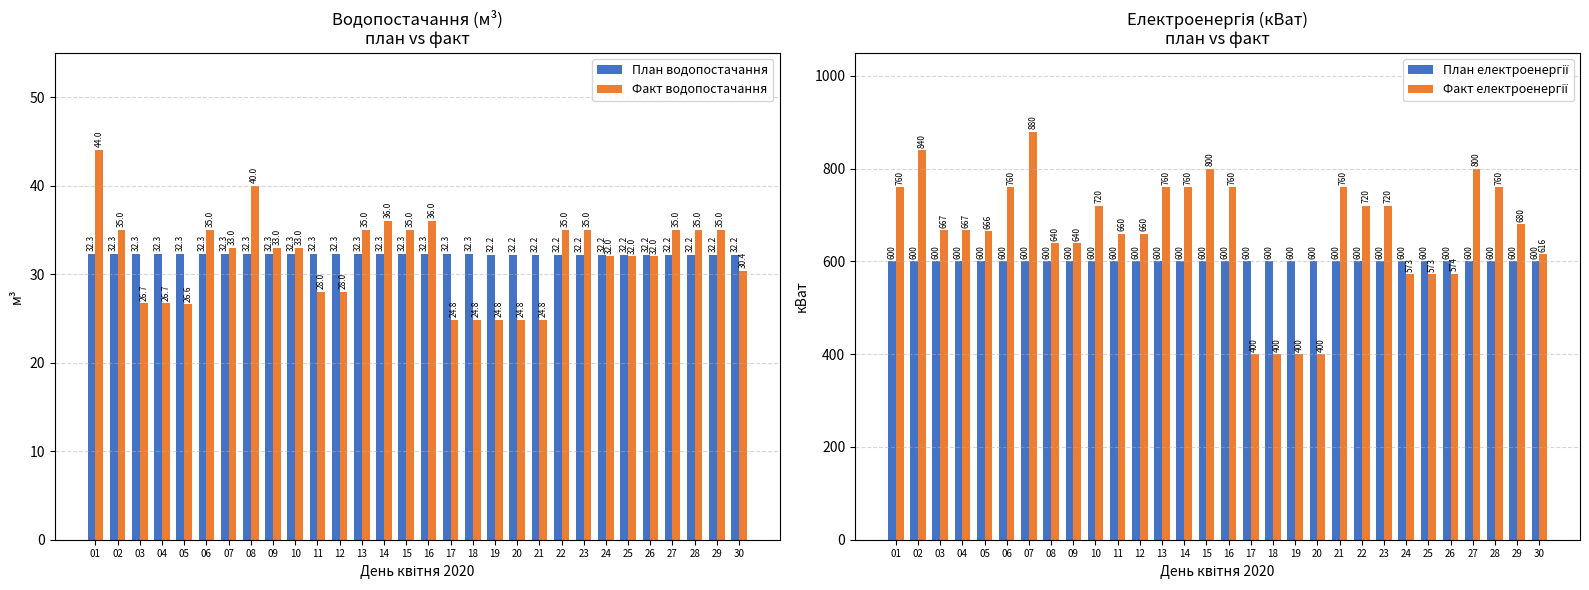

Is it true that План водопостачання equals 10.4 at 16?

False